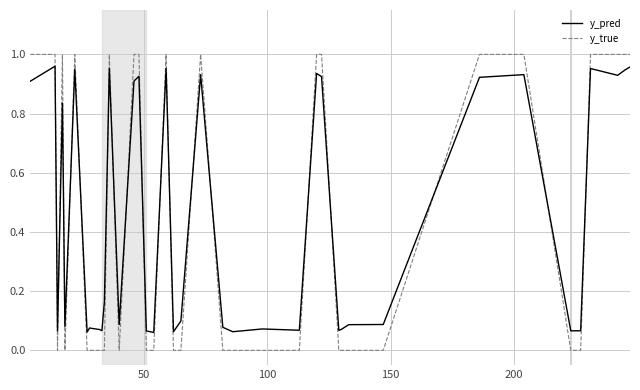

Which series has the widest spread of values?

y_true